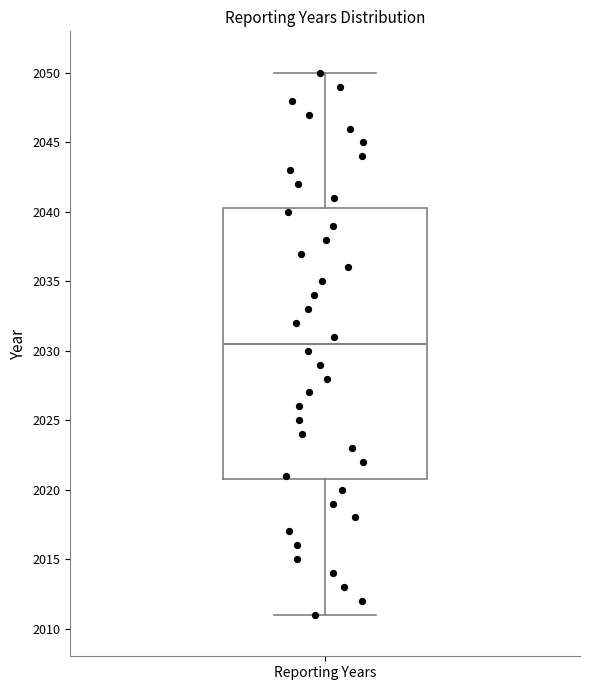

Transcribe this box plot: give where the median line is, the range the box spans, and where the two whiskers end, as read against the y-axis. The values are not printed on the chart, so give them approximately, as read against the axis.

median 2030.5, box 2021.0 to 2040.5, whiskers 2011.0 to 2050.0